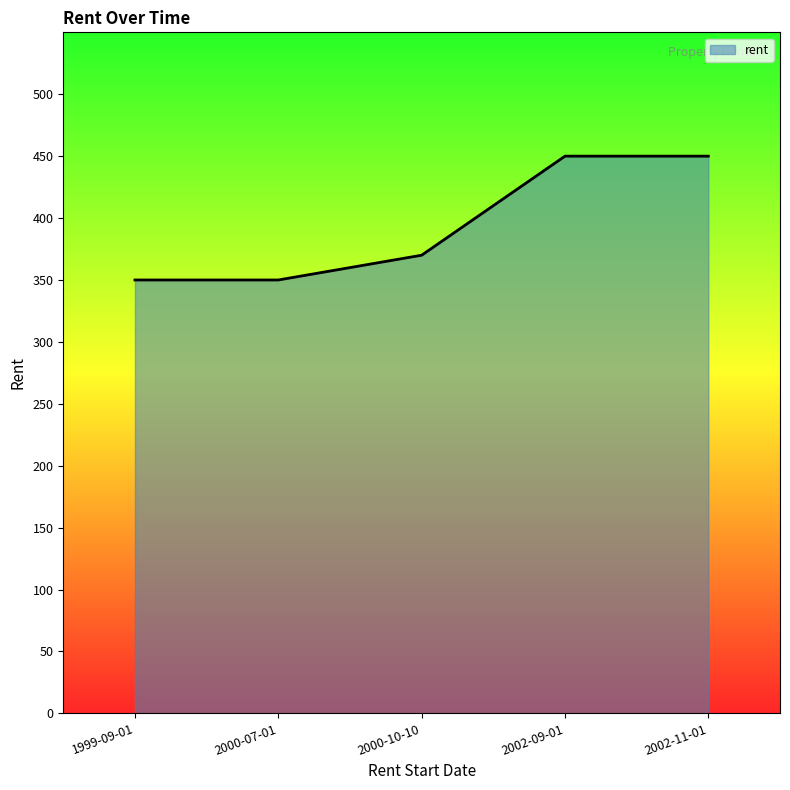

What is the difference between the values at 2000-10-10 and 2002-09-01?

80